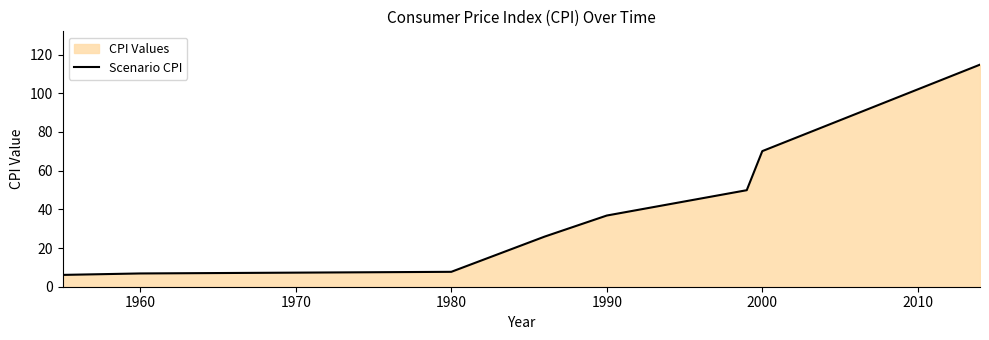

What is the value of the 2nd point from the left?

6.9